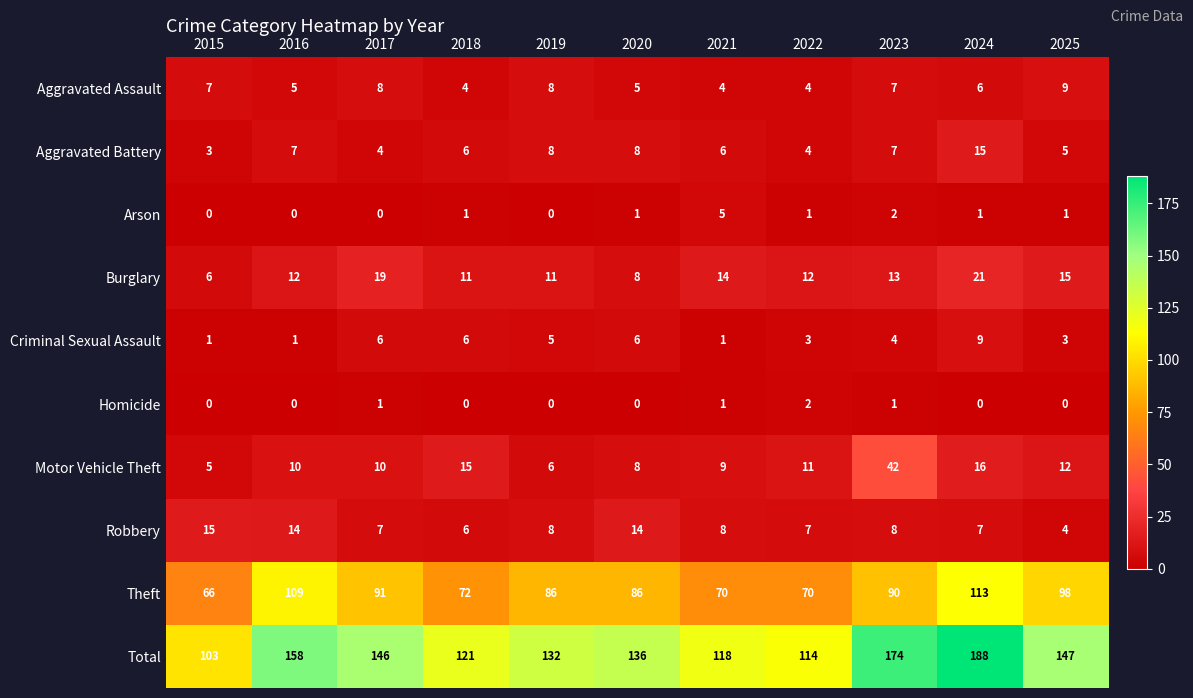

Count the Aggravated Assault values in the range 4 to 8.

10